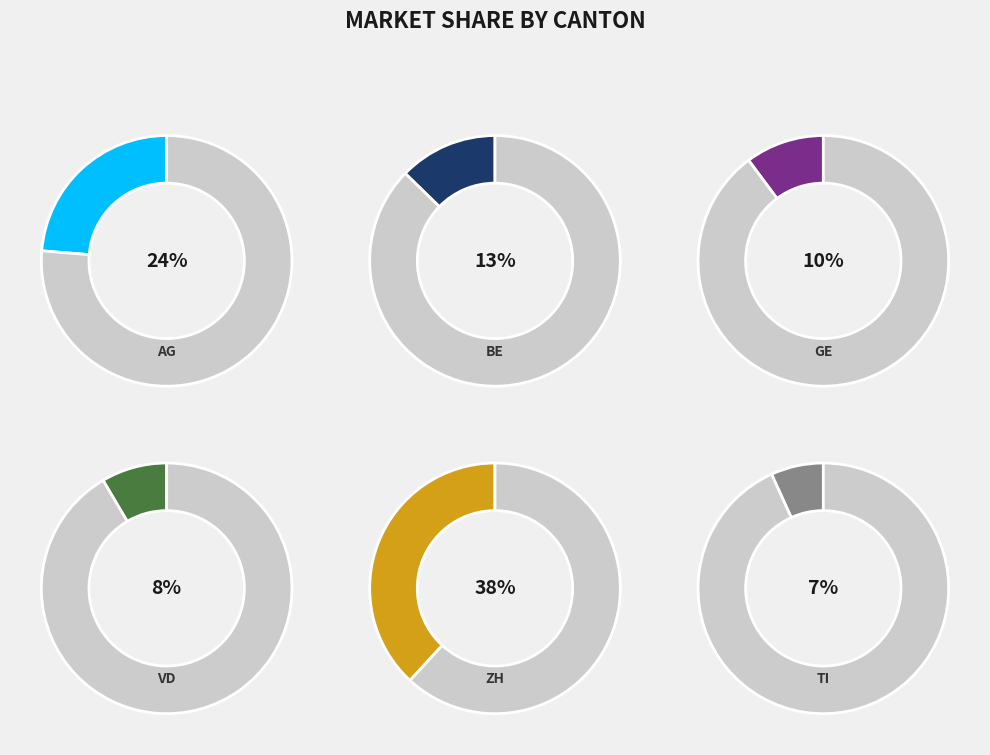

Does ZH account for over 50% of the chart?

No